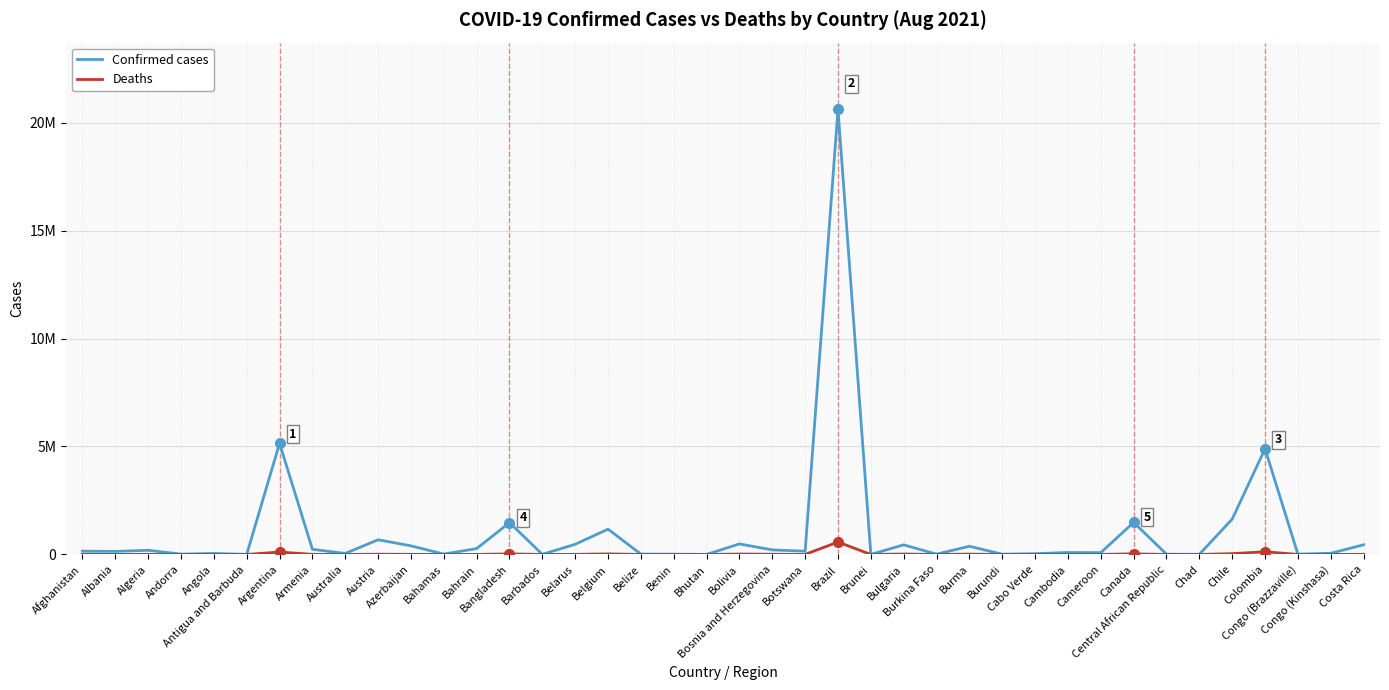

Is this an area chart (filled region under the line)?

No